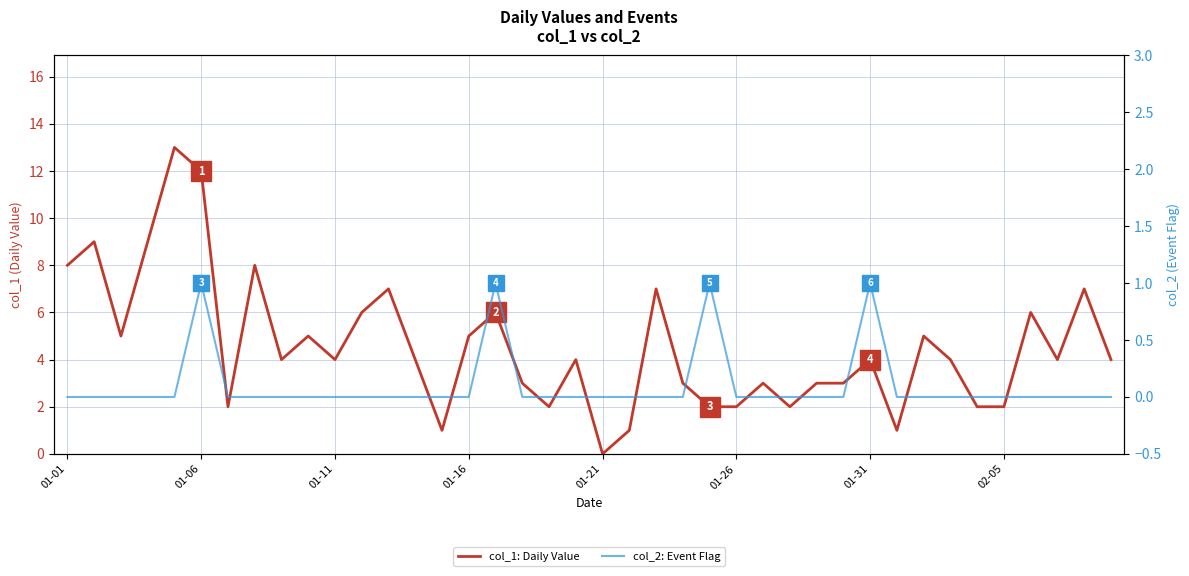

Which series has the largest range (max minus min)?

col_1: Daily Value